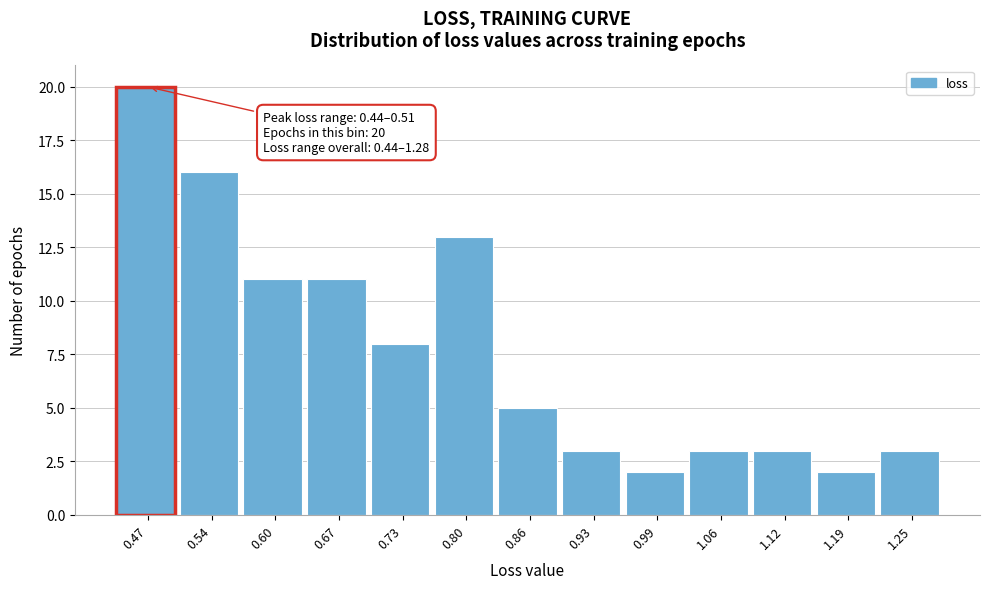

Which range on the x-axis has the tallest bar?

0.44 to 0.51